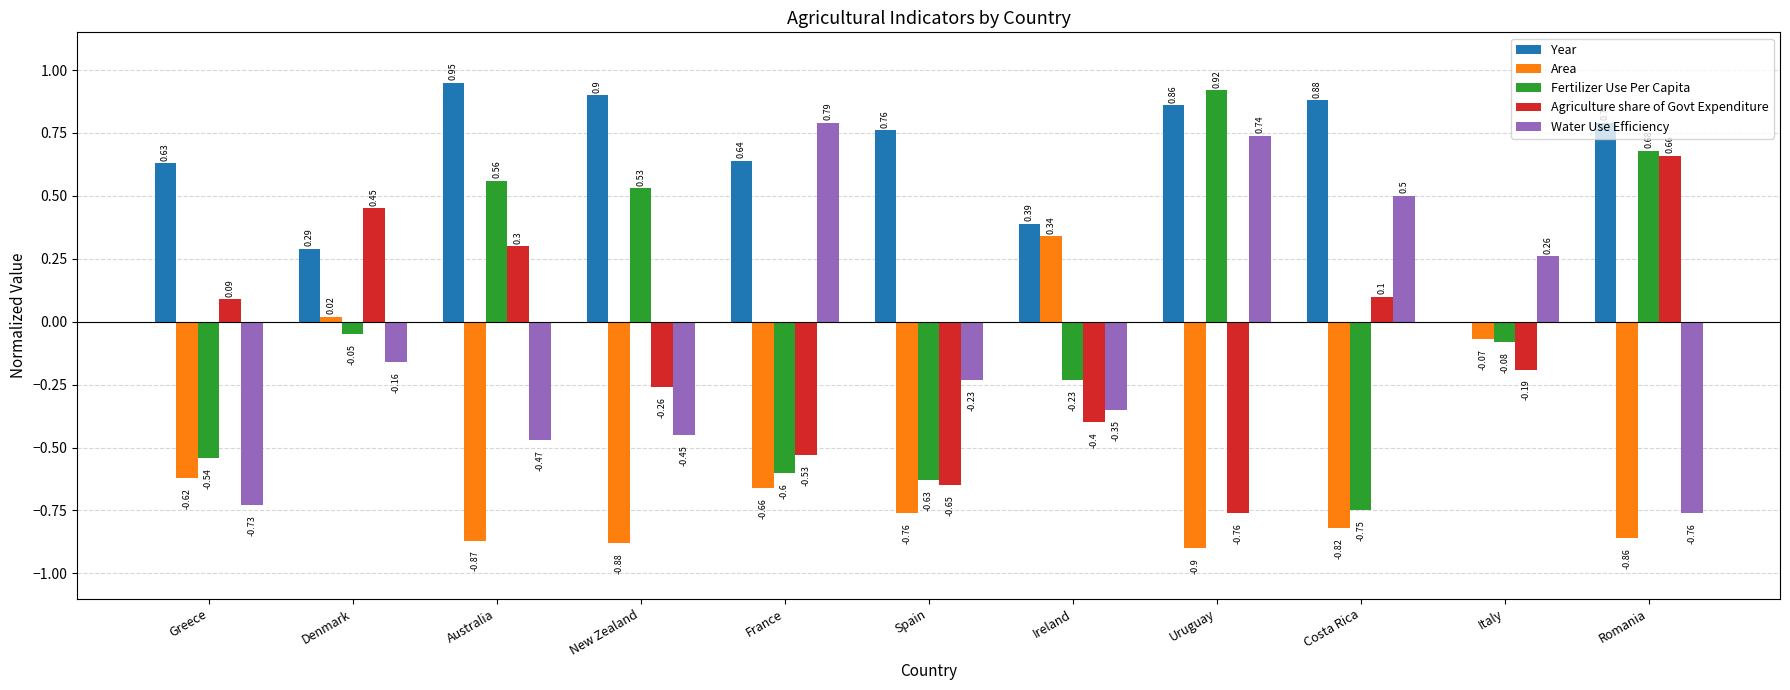

Which series has the largest total across all categories?

Year